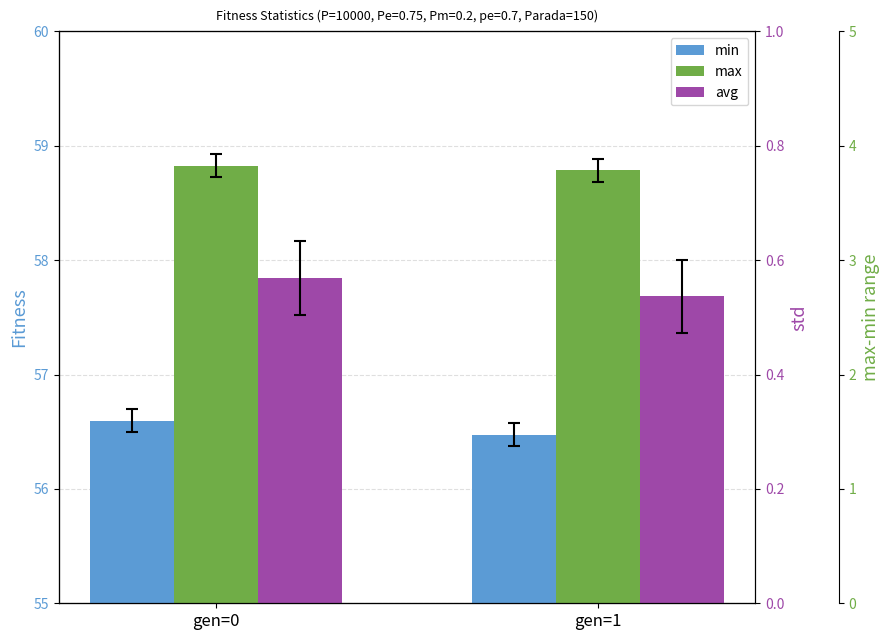

What is the sum of the min values at gen=1 and gen=0?

113.1